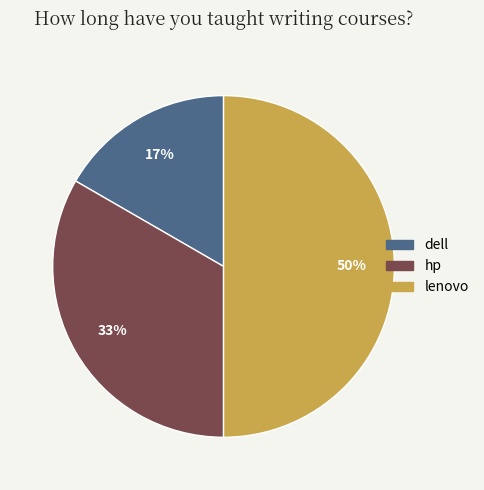

What percentage is the hp slice, to the nearest percent?

33%